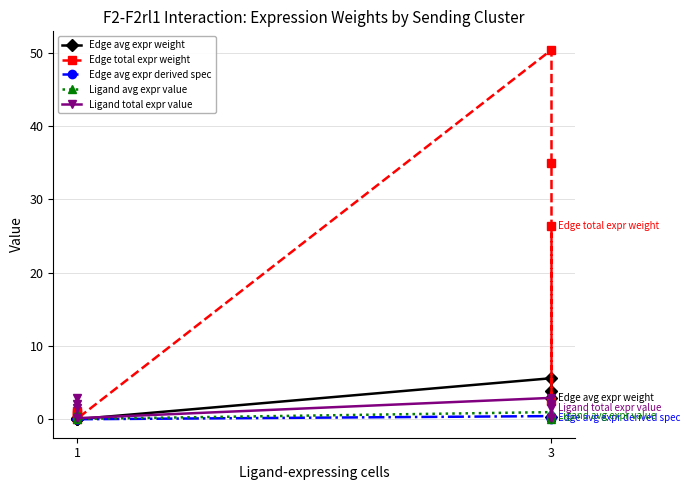

Does the chart have visible grid lines?

Yes